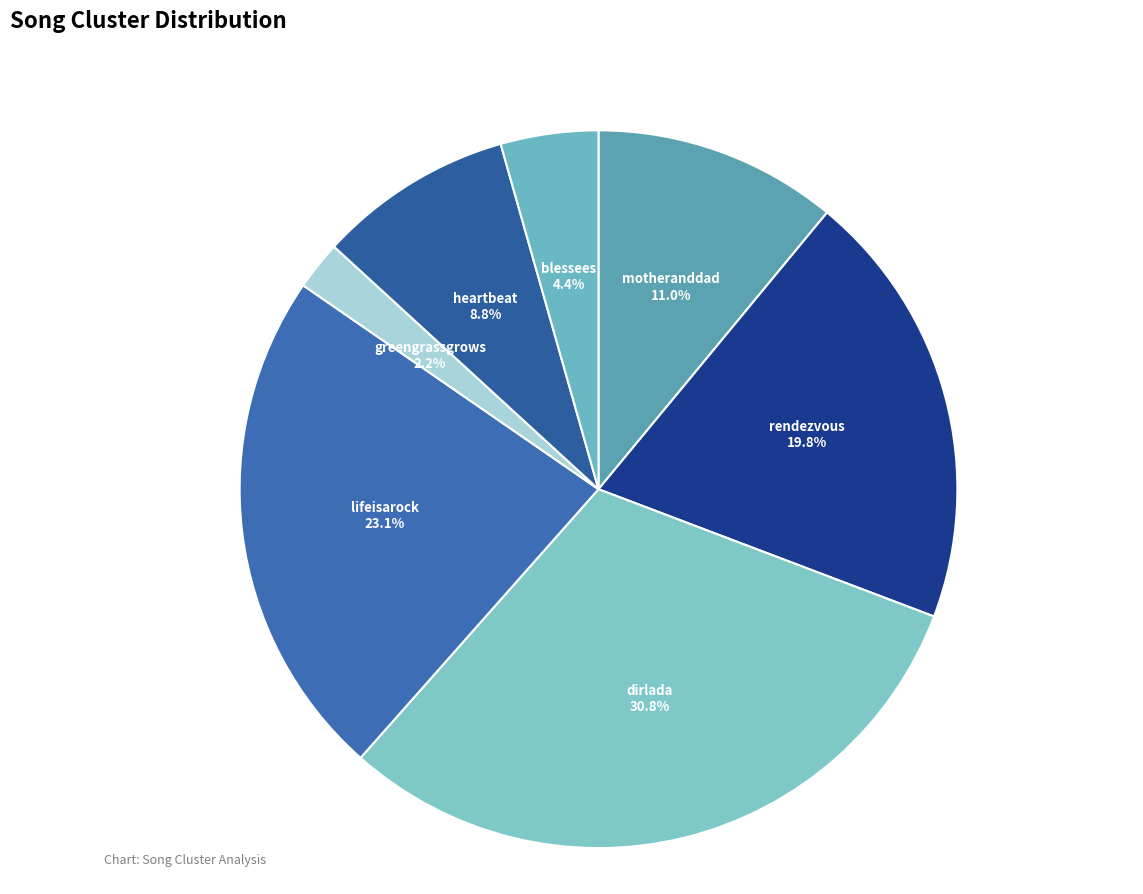

What percentage is the blessees slice, to the nearest percent?

4%